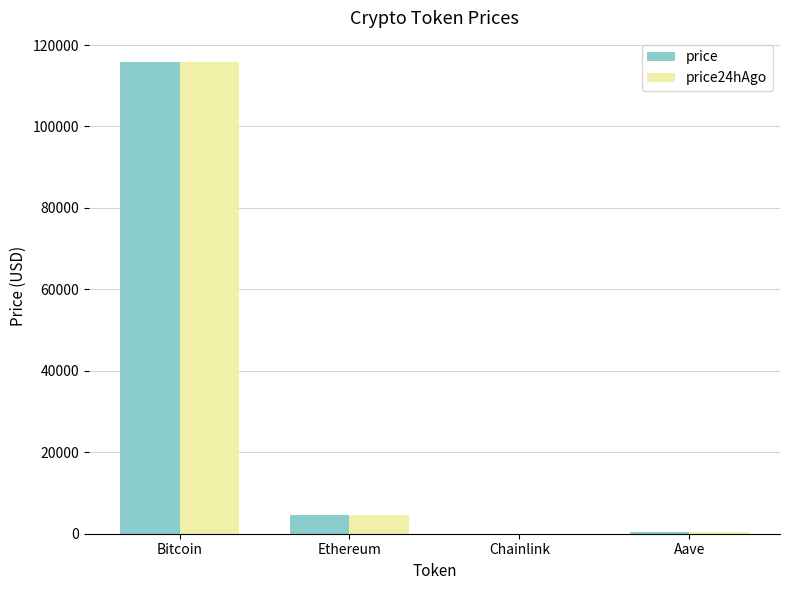

Is the value of price at Bitcoin greater than the value of price24hAgo at Aave?

Yes